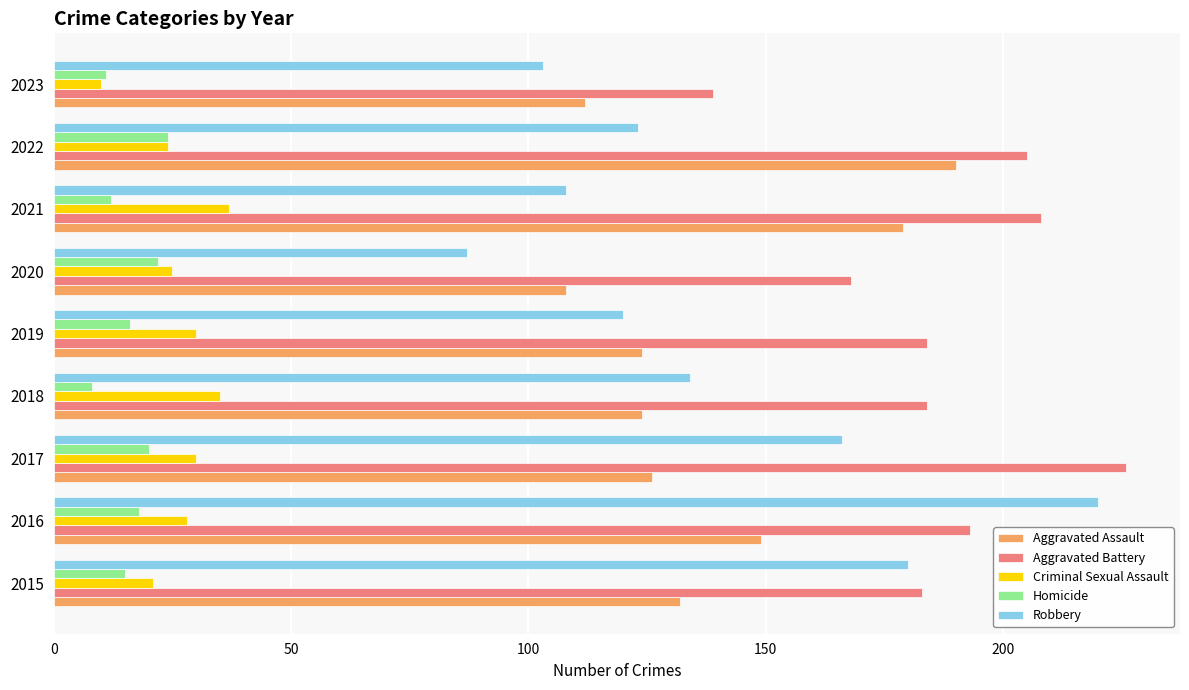

At 2021, list the series in order from largest to smallest.

Aggravated Battery, Aggravated Assault, Robbery, Criminal Sexual Assault, Homicide